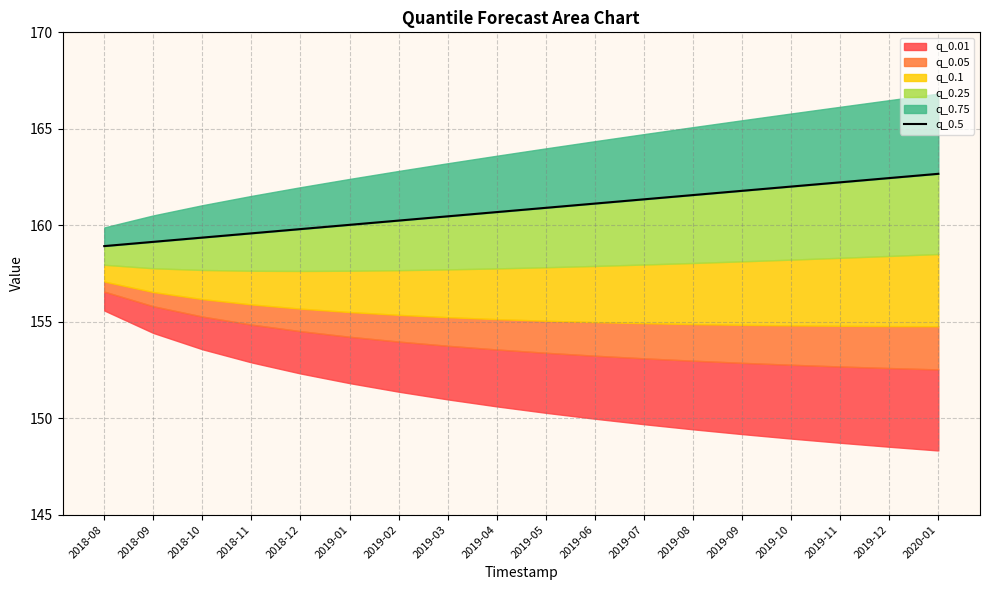

At which category does the chart reach its minimum across all series?

2018-08